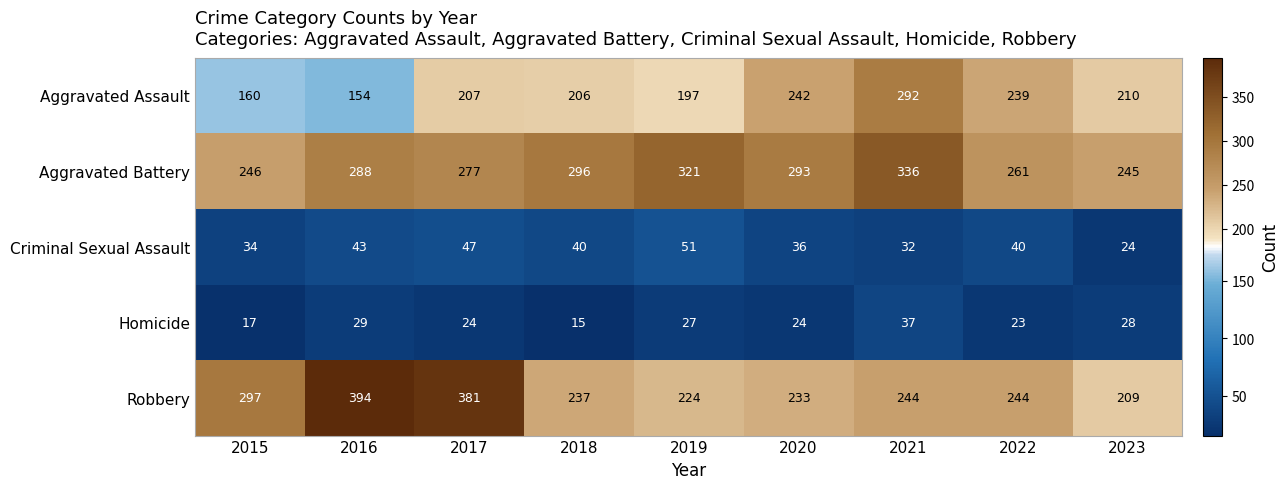

What is the minimum value shown in the chart?

15